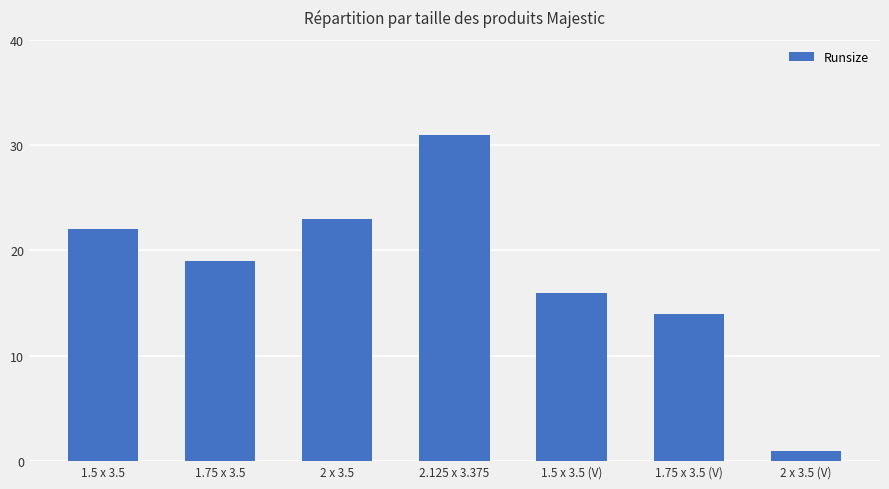

What is the label of the 3rd bar from the left?

2 x 3.5